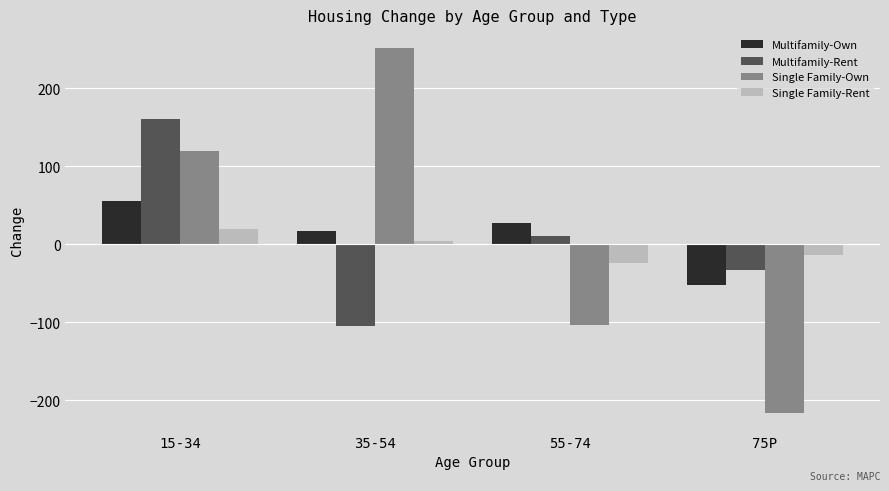

How many negative values does the Single Family-Rent series have?

2